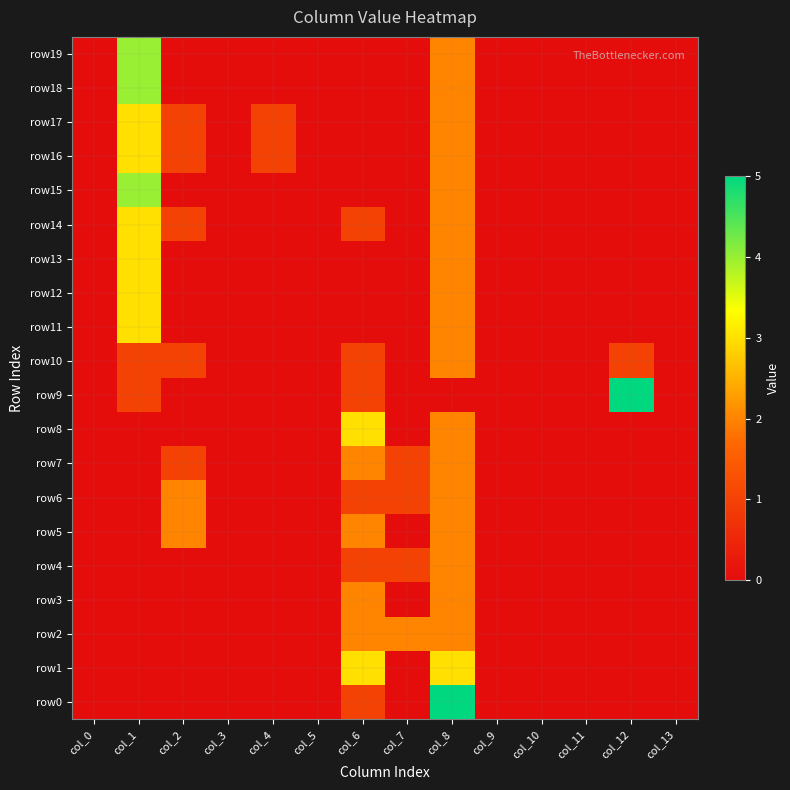

Reading left to right, what are all the values shown in this chart?

row0: col_0=0	col_1=0	col_2=0	col_3=0	col_4=0	col_5=0	col_6=1	col_7=0	col_8=5	col_9=0	col_10=0	col_11=0	col_12=0	col_13=0
row1: col_0=0	col_1=0	col_2=0	col_3=0	col_4=0	col_5=0	col_6=3	col_7=0	col_8=3	col_9=0	col_10=0	col_11=0	col_12=0	col_13=0
row2: col_0=0	col_1=0	col_2=0	col_3=0	col_4=0	col_5=0	col_6=2	col_7=2	col_8=2	col_9=0	col_10=0	col_11=0	col_12=0	col_13=0
row3: col_0=0	col_1=0	col_2=0	col_3=0	col_4=0	col_5=0	col_6=2	col_7=0	col_8=2	col_9=0	col_10=0	col_11=0	col_12=0	col_13=0
row4: col_0=0	col_1=0	col_2=0	col_3=0	col_4=0	col_5=0	col_6=1	col_7=1	col_8=2	col_9=0	col_10=0	col_11=0	col_12=0	col_13=0
row5: col_0=0	col_1=0	col_2=2	col_3=0	col_4=0	col_5=0	col_6=2	col_7=0	col_8=2	col_9=0	col_10=0	col_11=0	col_12=0	col_13=0
row6: col_0=0	col_1=0	col_2=2	col_3=0	col_4=0	col_5=0	col_6=1	col_7=1	col_8=2	col_9=0	col_10=0	col_11=0	col_12=0	col_13=0
row7: col_0=0	col_1=0	col_2=1	col_3=0	col_4=0	col_5=0	col_6=2	col_7=1	col_8=2	col_9=0	col_10=0	col_11=0	col_12=0	col_13=0
row8: col_0=0	col_1=0	col_2=0	col_3=0	col_4=0	col_5=0	col_6=3	col_7=0	col_8=2	col_9=0	col_10=0	col_11=0	col_12=0	col_13=0
row9: col_0=0	col_1=1	col_2=0	col_3=0	col_4=0	col_5=0	col_6=1	col_7=0	col_8=0	col_9=0	col_10=0	col_11=0	col_12=5	col_13=0
row10: col_0=0	col_1=1	col_2=1	col_3=0	col_4=0	col_5=0	col_6=1	col_7=0	col_8=2	col_9=0	col_10=0	col_11=0	col_12=1	col_13=0
row11: col_0=0	col_1=3	col_2=0	col_3=0	col_4=0	col_5=0	col_6=0	col_7=0	col_8=2	col_9=0	col_10=0	col_11=0	col_12=0	col_13=0
row12: col_0=0	col_1=3	col_2=0	col_3=0	col_4=0	col_5=0	col_6=0	col_7=0	col_8=2	col_9=0	col_10=0	col_11=0	col_12=0	col_13=0
row13: col_0=0	col_1=3	col_2=0	col_3=0	col_4=0	col_5=0	col_6=0	col_7=0	col_8=2	col_9=0	col_10=0	col_11=0	col_12=0	col_13=0
row14: col_0=0	col_1=3	col_2=1	col_3=0	col_4=0	col_5=0	col_6=1	col_7=0	col_8=2	col_9=0	col_10=0	col_11=0	col_12=0	col_13=0
row15: col_0=0	col_1=4	col_2=0	col_3=0	col_4=0	col_5=0	col_6=0	col_7=0	col_8=2	col_9=0	col_10=0	col_11=0	col_12=0	col_13=0
row16: col_0=0	col_1=3	col_2=1	col_3=0	col_4=1	col_5=0	col_6=0	col_7=0	col_8=2	col_9=0	col_10=0	col_11=0	col_12=0	col_13=0
row17: col_0=0	col_1=3	col_2=1	col_3=0	col_4=1	col_5=0	col_6=0	col_7=0	col_8=2	col_9=0	col_10=0	col_11=0	col_12=0	col_13=0
row18: col_0=0	col_1=4	col_2=0	col_3=0	col_4=0	col_5=0	col_6=0	col_7=0	col_8=2	col_9=0	col_10=0	col_11=0	col_12=0	col_13=0
row19: col_0=0	col_1=4	col_2=0	col_3=0	col_4=0	col_5=0	col_6=0	col_7=0	col_8=2	col_9=0	col_10=0	col_11=0	col_12=0	col_13=0